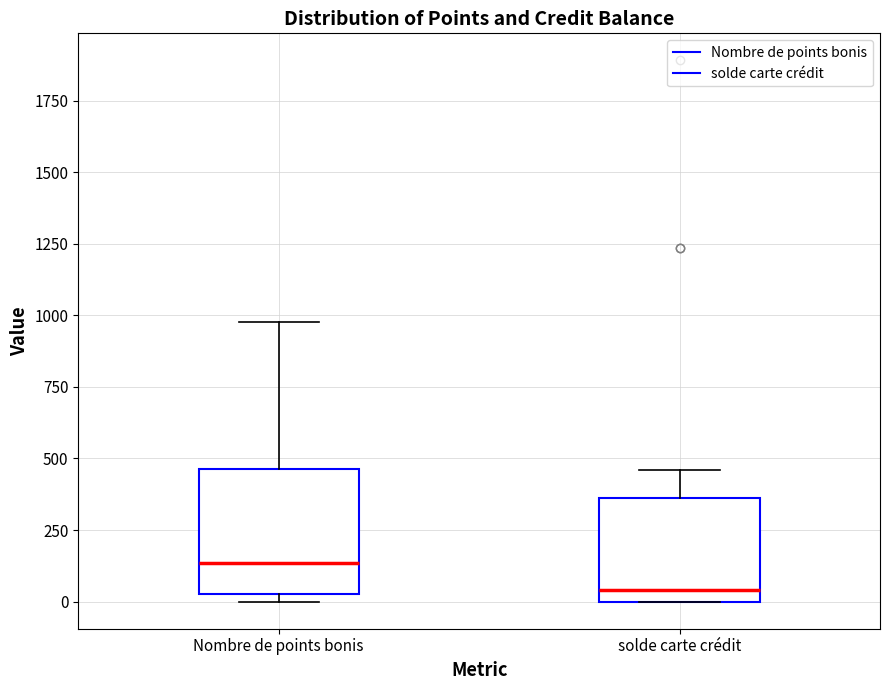

Where does the median line of the box for solde carte crédit sit on the y-axis? The values are not printed on the chart, so give them approximately, as read against the axis.

50